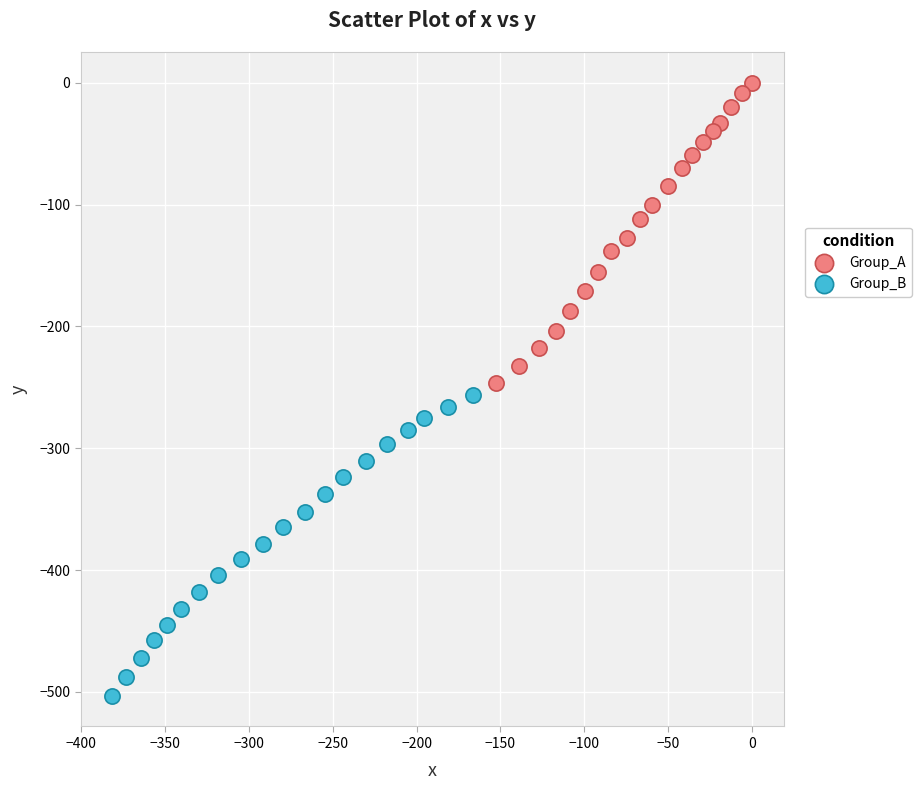

What are all the series names shown in the legend?

Group_A, Group_B